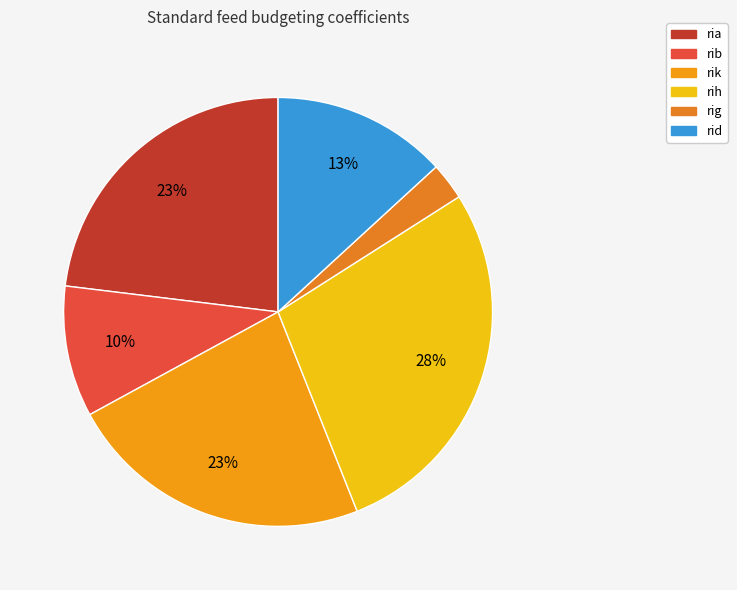

Count the number of slices in the pie.

6